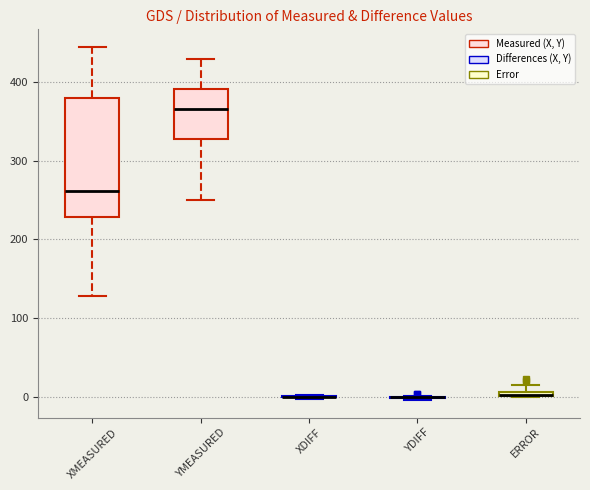

Comparing the boxes themselves (not the whiskers), which one is the tallest?

XMEASURED